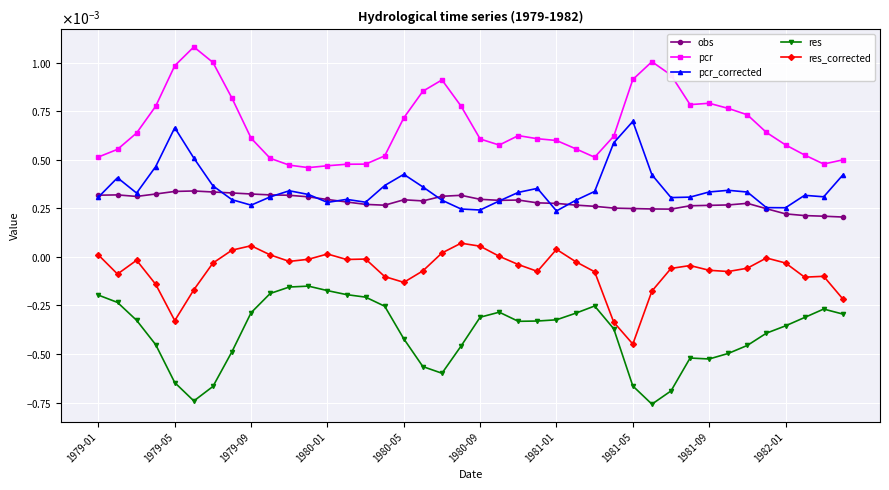

True or false: res_corrected and pcr intersect in this chart.

False